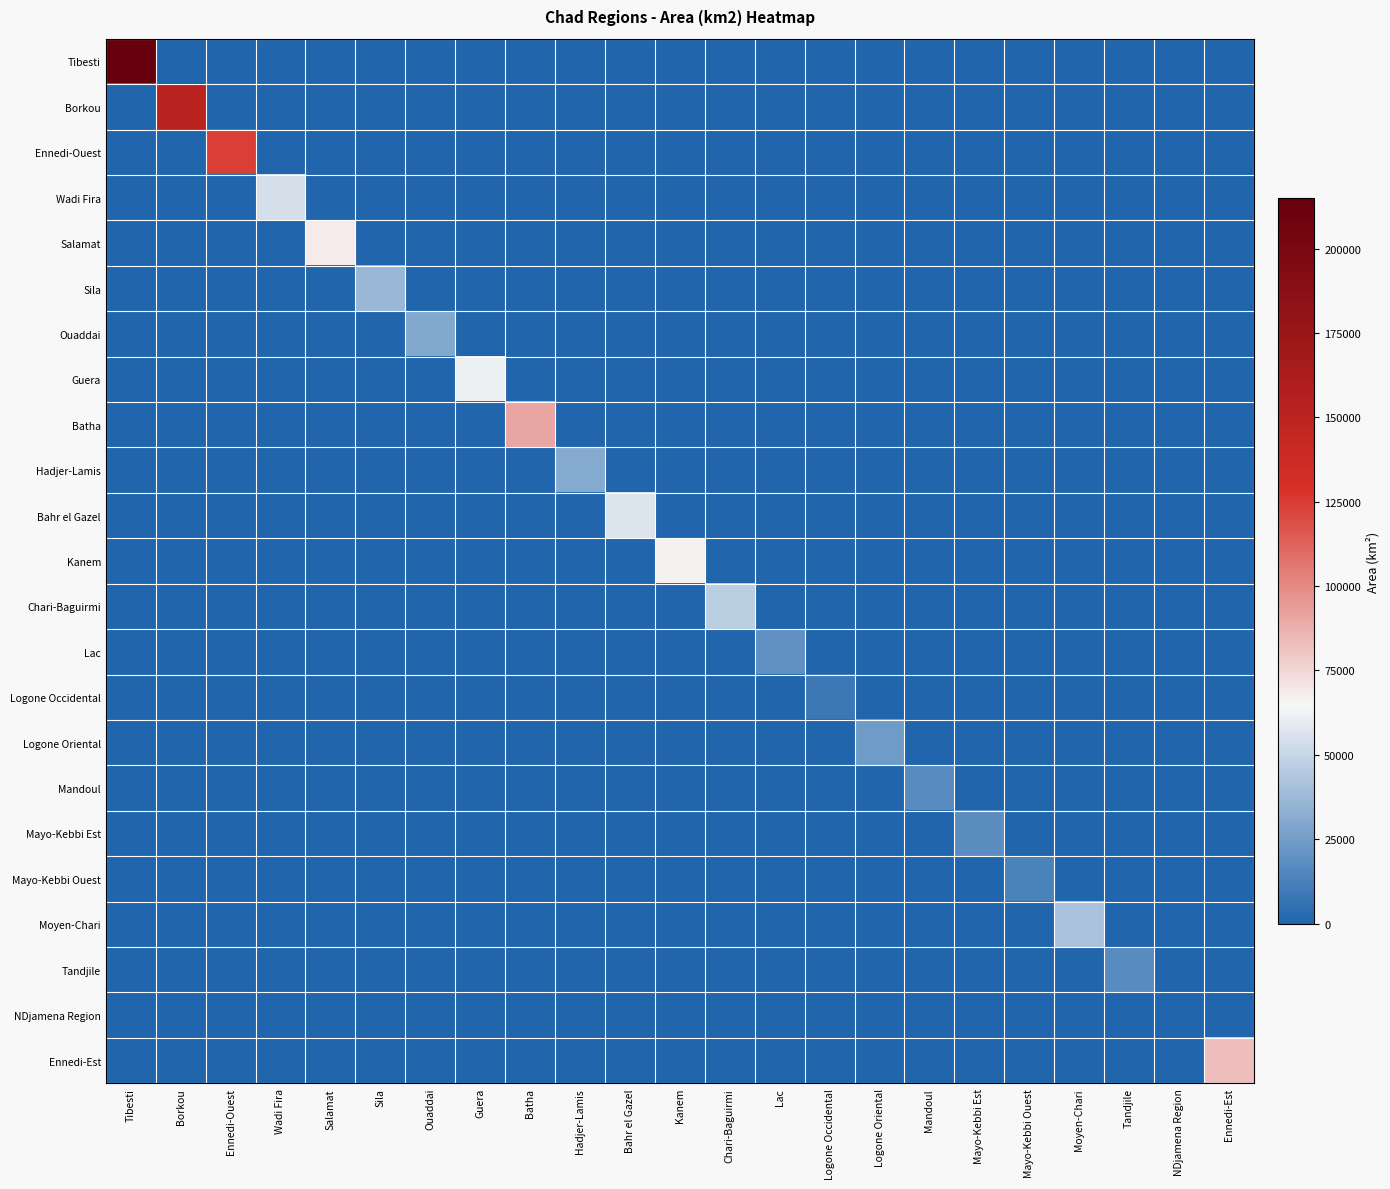

At how many categories does at least one series exceed 123561?

3